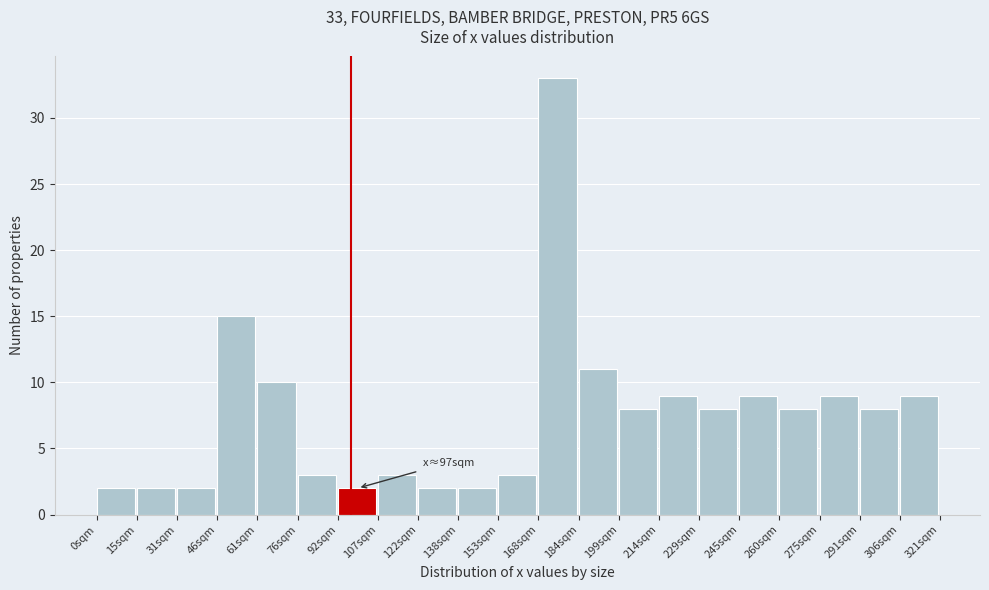

Which range on the x-axis has the tallest bar?

168 to 184